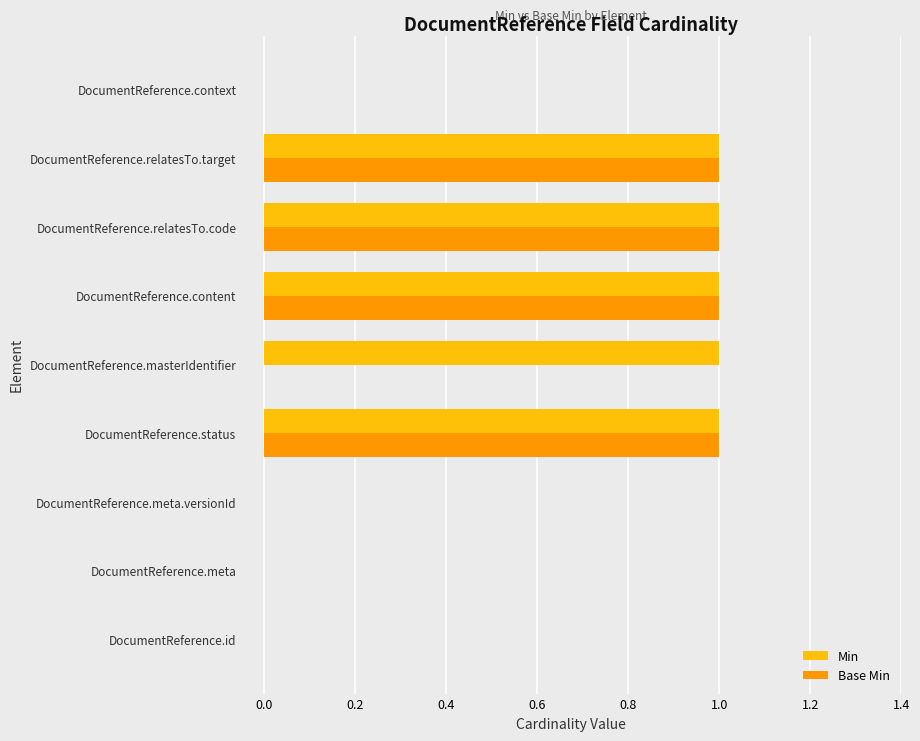

How many data points does each series have?

9